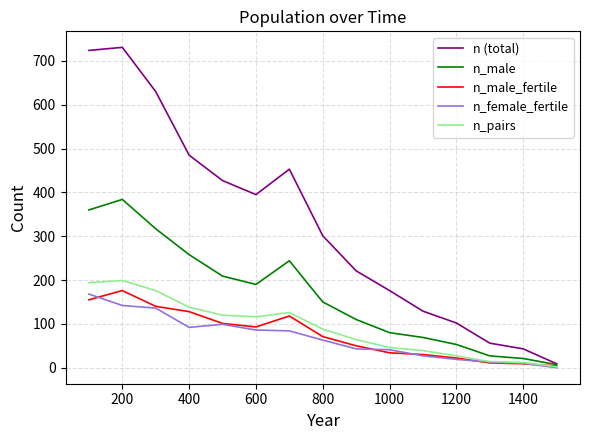

What are all the series names shown in the legend?

n (total), n_male, n_male_fertile, n_female_fertile, n_pairs